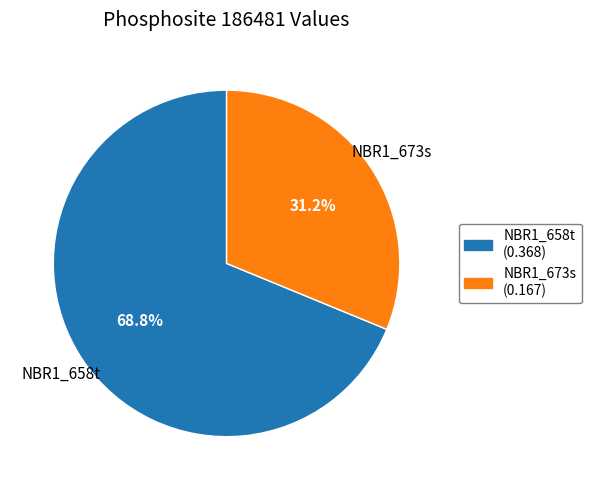

True or false: NBR1_658t accounts for 69% of the total.

True